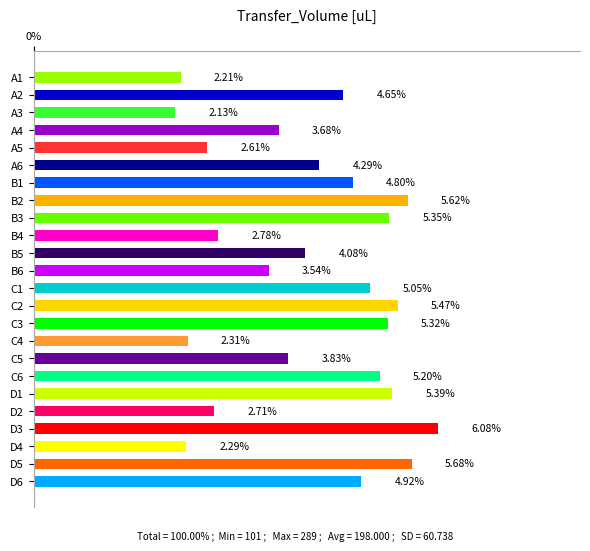

Are the bars horizontal?

Yes